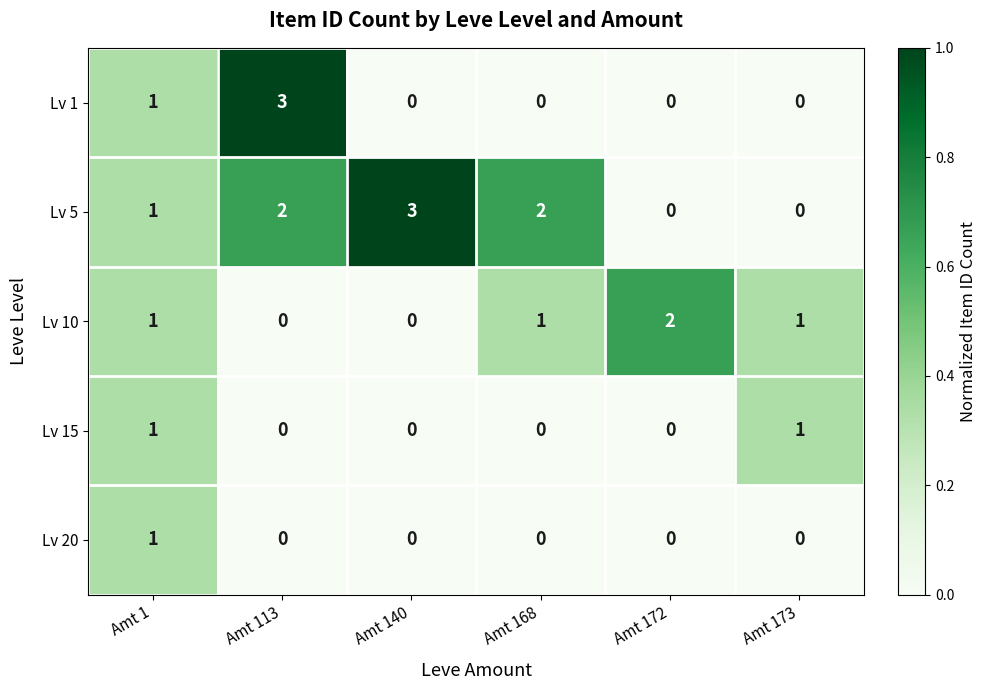

What is the highest value of the Lv 1 series?

3